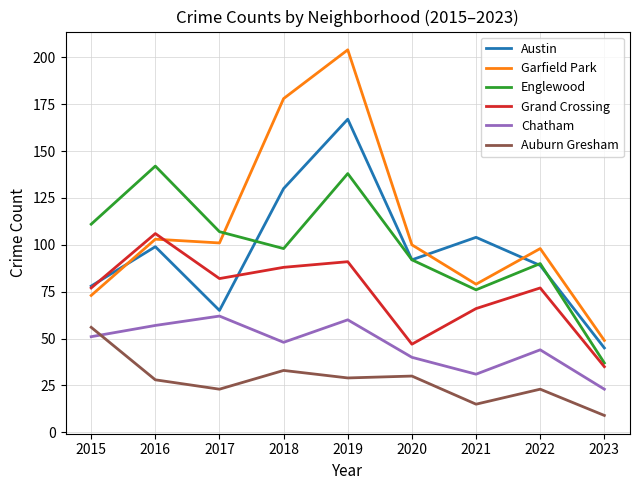

Where does the Auburn Gresham series first go above 28?

2015